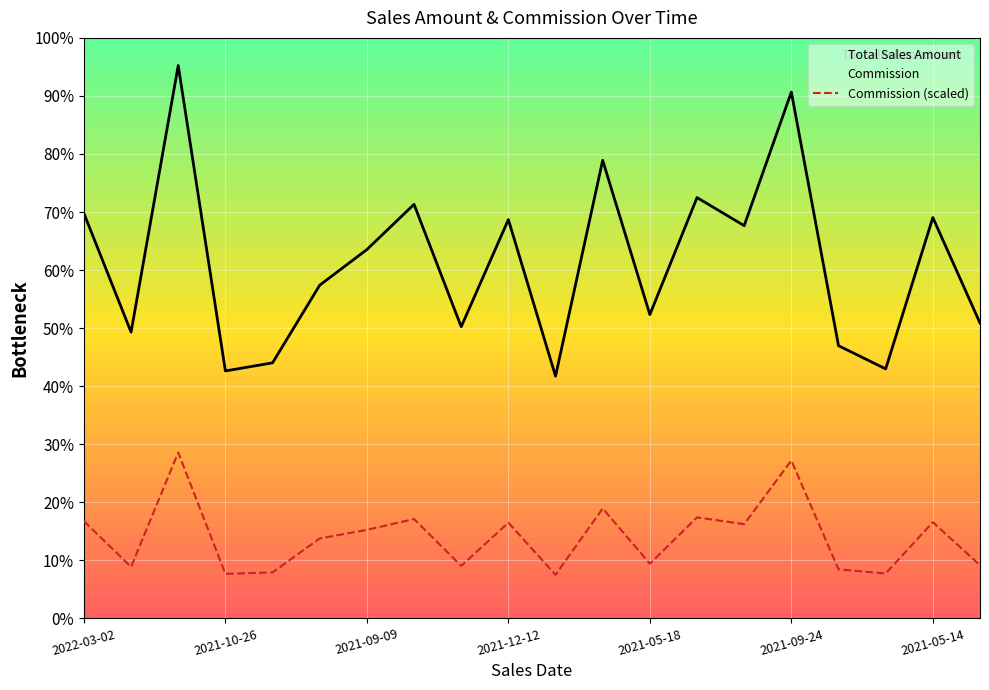

Does the chart display data point markers on the line(s)?

No